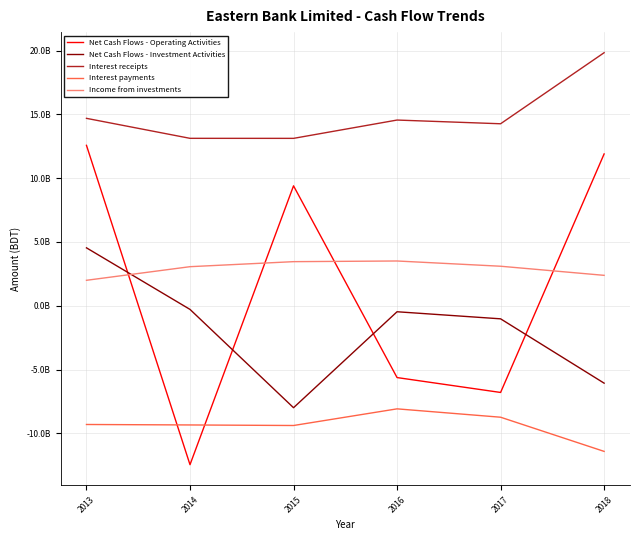

Reading right to left, what are all the values shown in this chart?

Net Cash Flows - Operating Activities: 11902996666	-6797110421	-5629783077	9403149265	-12459517299	12576708935
Net Cash Flows - Investment Activities: -6068147148	-1024129372	-469855710	-7992580337	-285523345	4541294287
Interest receipts: 19840289526	14269303717	14560752356	13124823464	13127556490	14693964387
Interest payments: -11417419674	-8738504828	-8082609372	-9388080842	-9344895865	-9308256163
Income from investments: 2385319253	3099289668	3510540389	3458124093	3063874220	1996825967